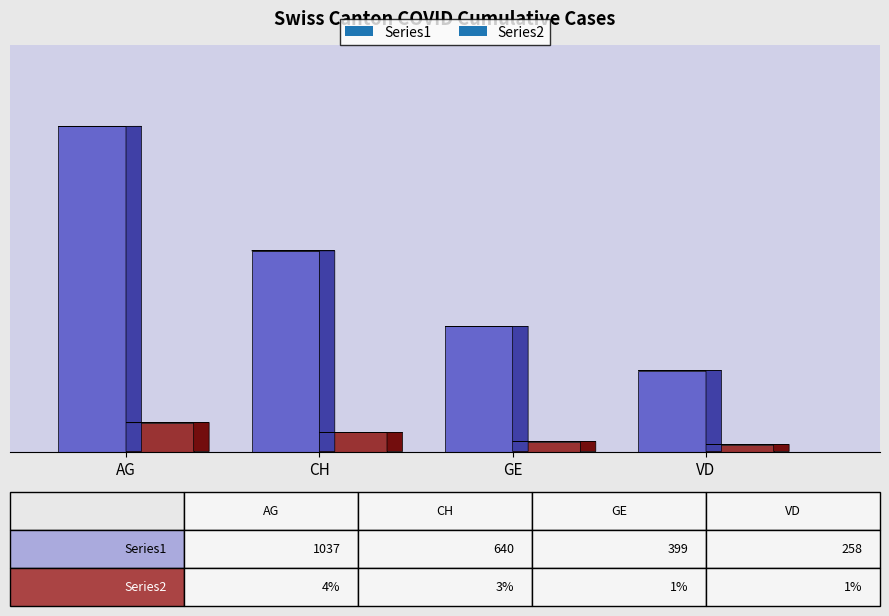

True or false: Series1 has a value of 456 at VD.

False